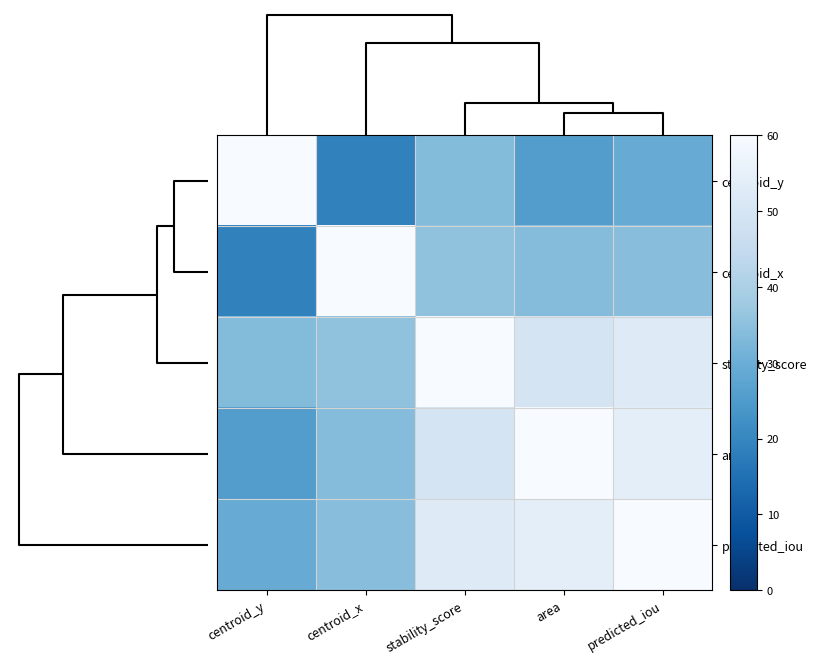

At which category is the sum across all series the highest?

stability_score